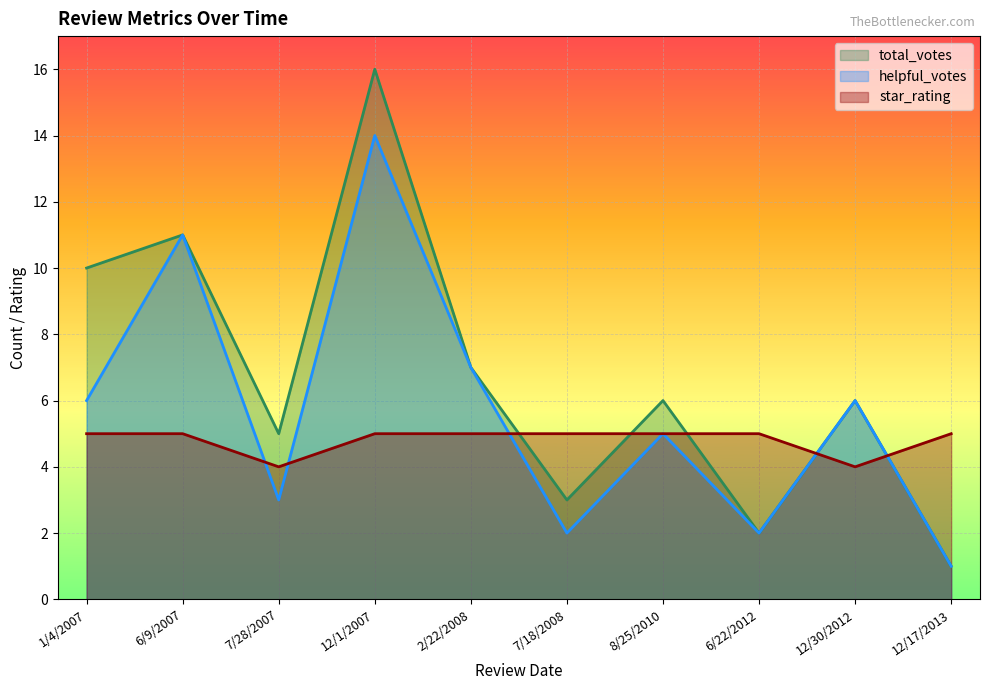

Which series has the largest range (max minus min)?

total_votes